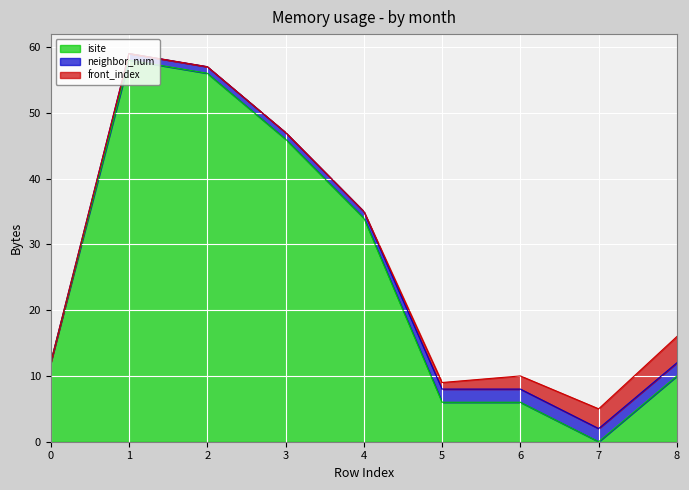

Where is neighbor_num nearest to the value 1?

1